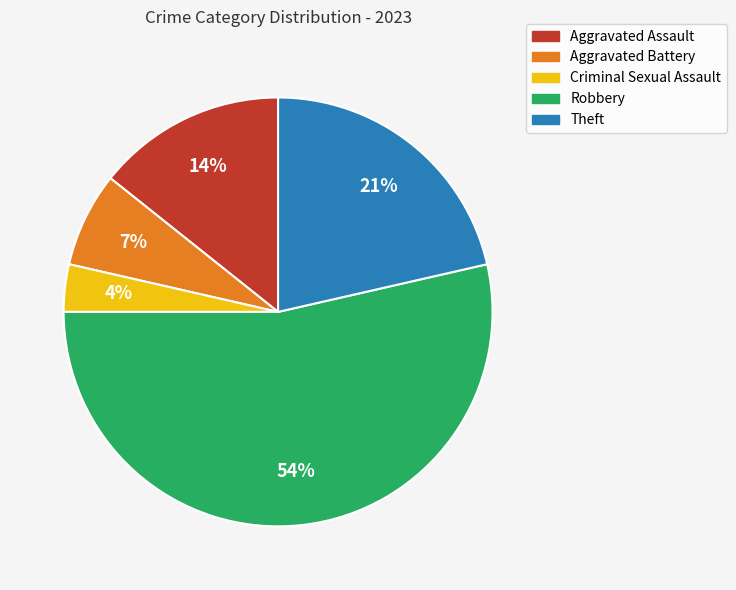

Do Aggravated Assault and Aggravated Battery together represent more than half of the pie?

No